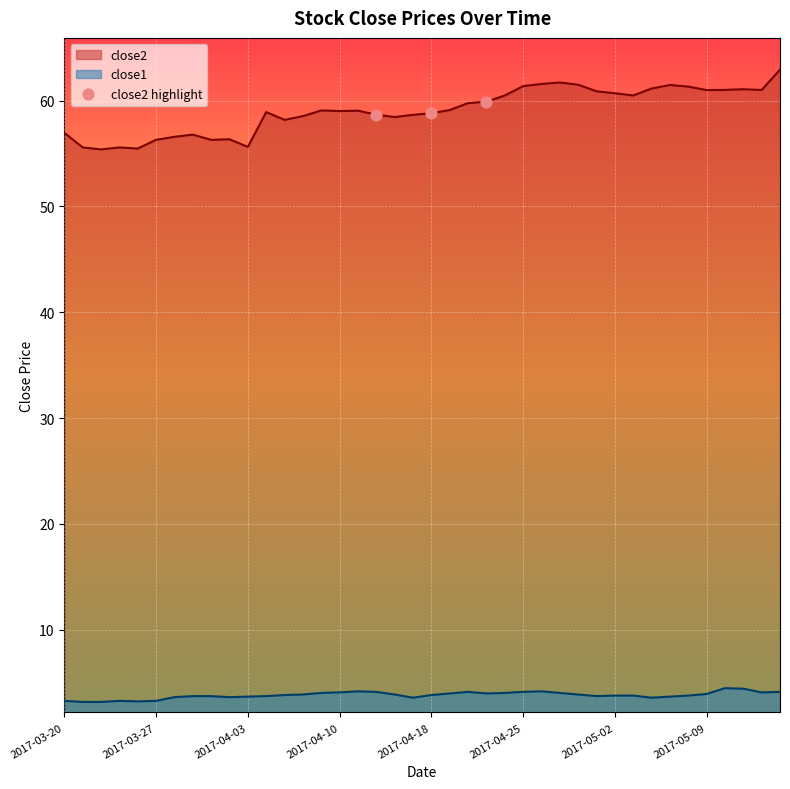

Which series has the widest spread of values?

close2